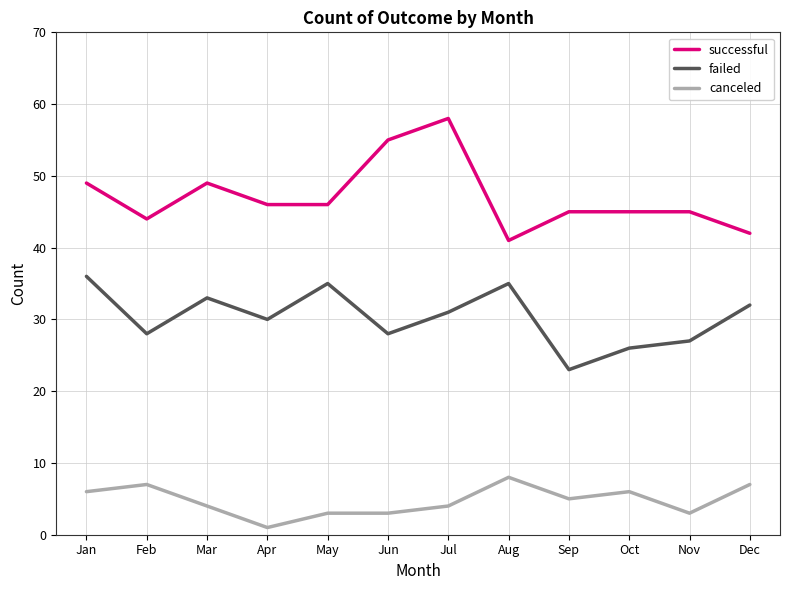

What are all the series names shown in the legend?

successful, failed, canceled